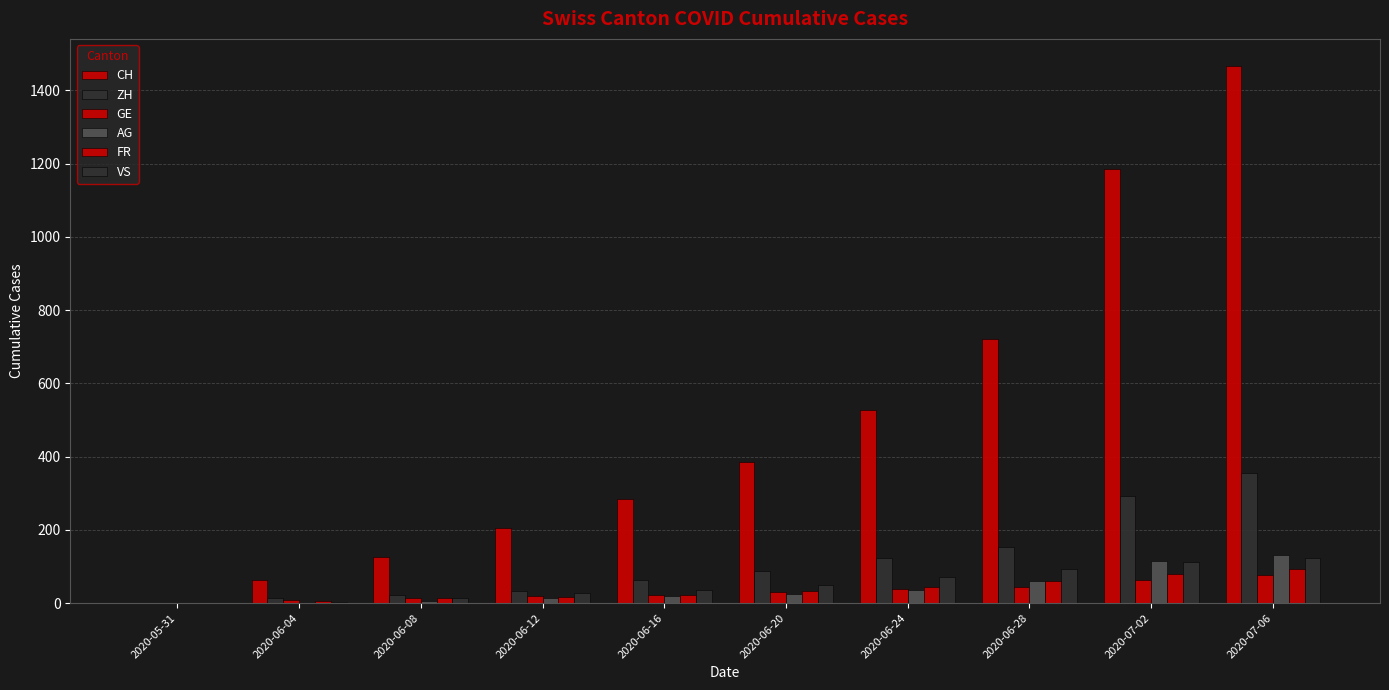

How many groups of bars are there?

10